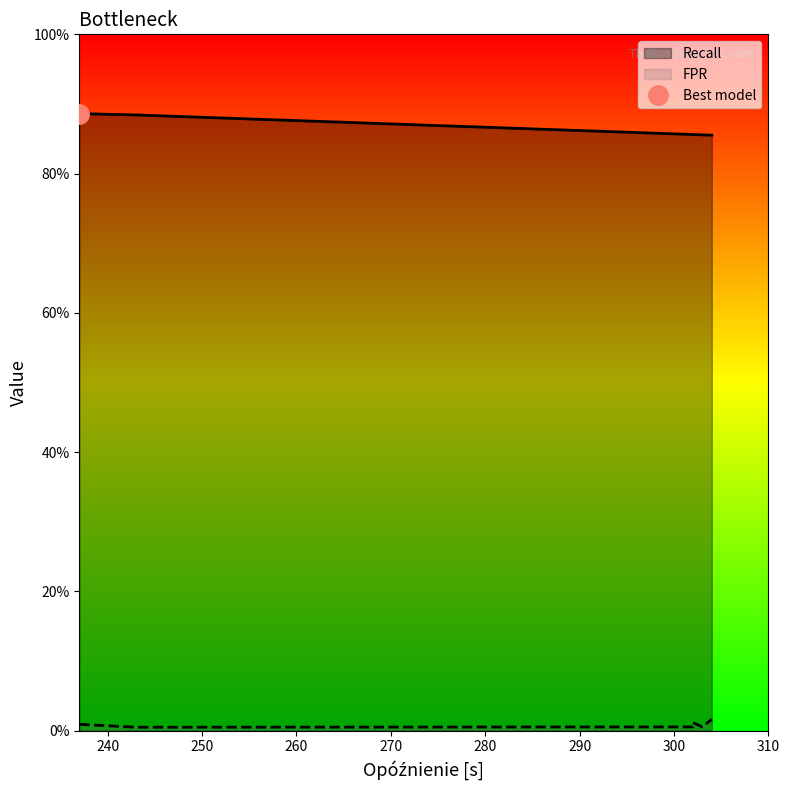

Rank the series by their average value, from highest to lowest.

Recall, FPR